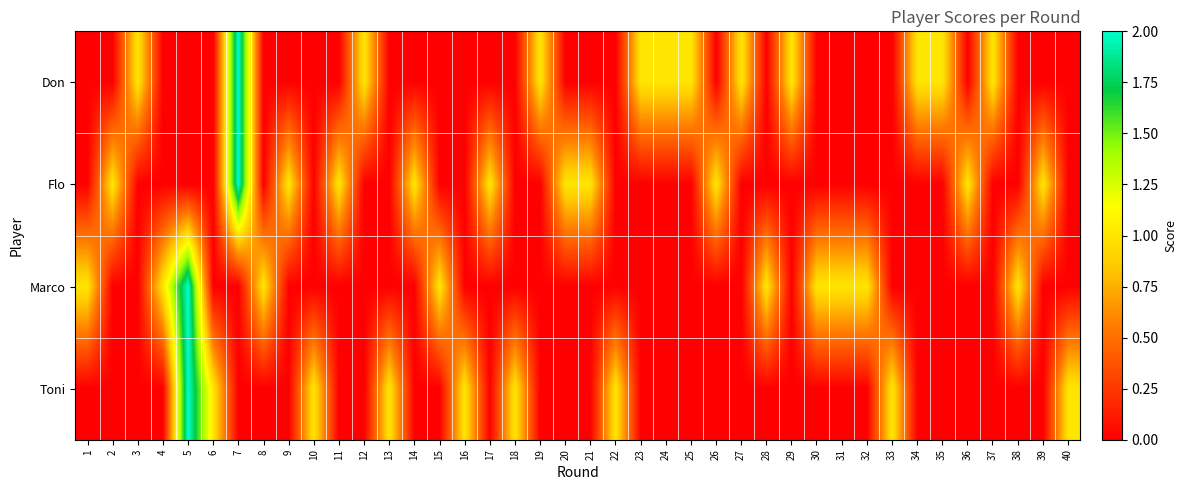

Which category has the highest value across all series?

7